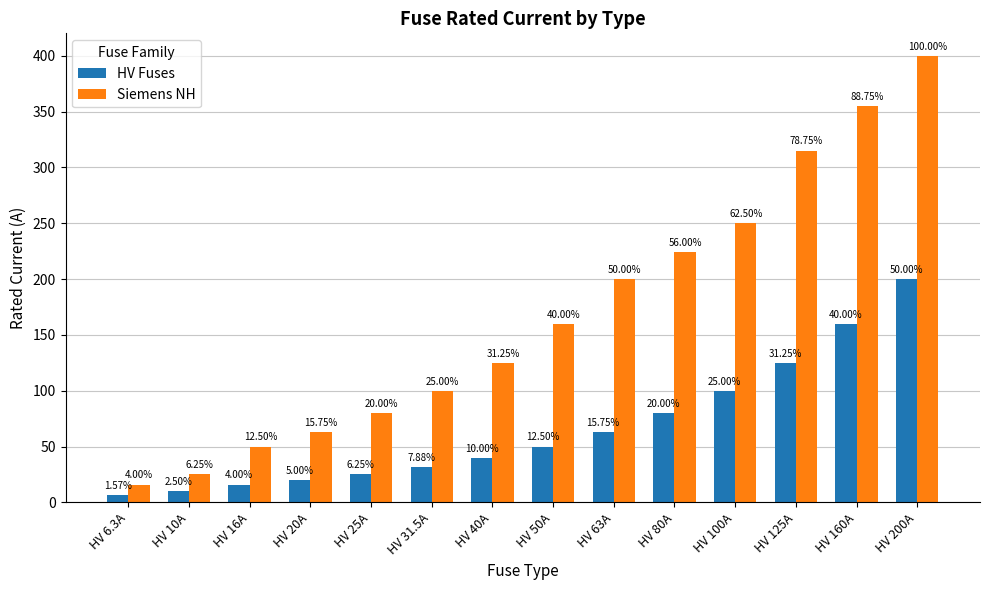

What are all the series names shown in the legend?

HV Fuses, Siemens NH